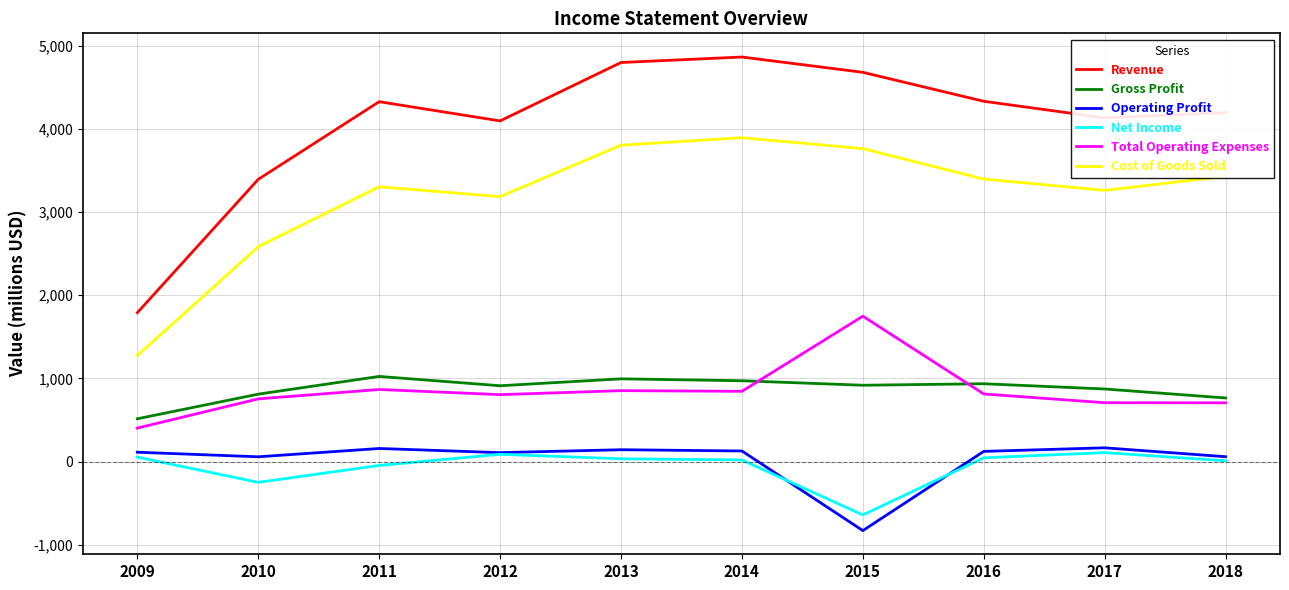

What is the maximum value shown in the chart?

4862